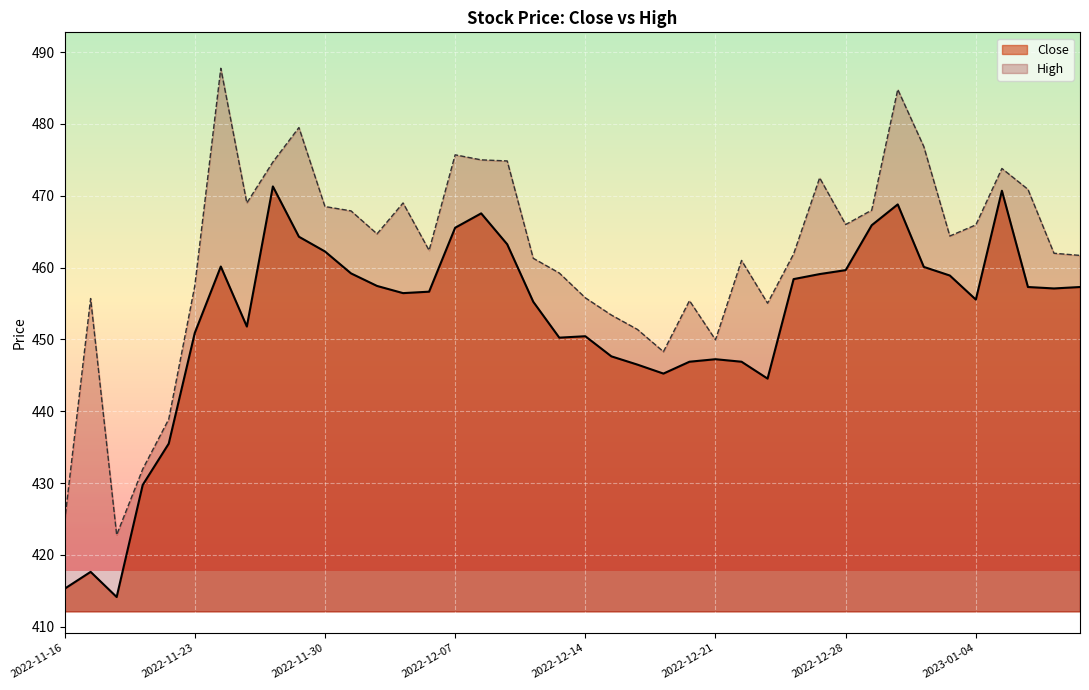

At 11, list the series in order from largest to smallest.

High, Close